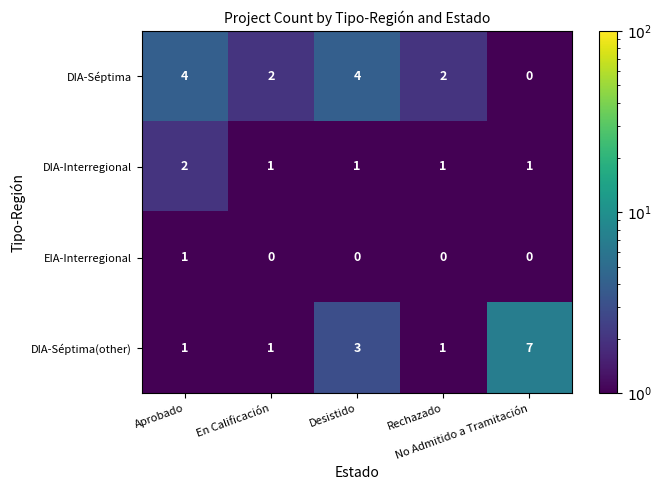

Which series has the widest spread of values?

DIA-Séptima(other)